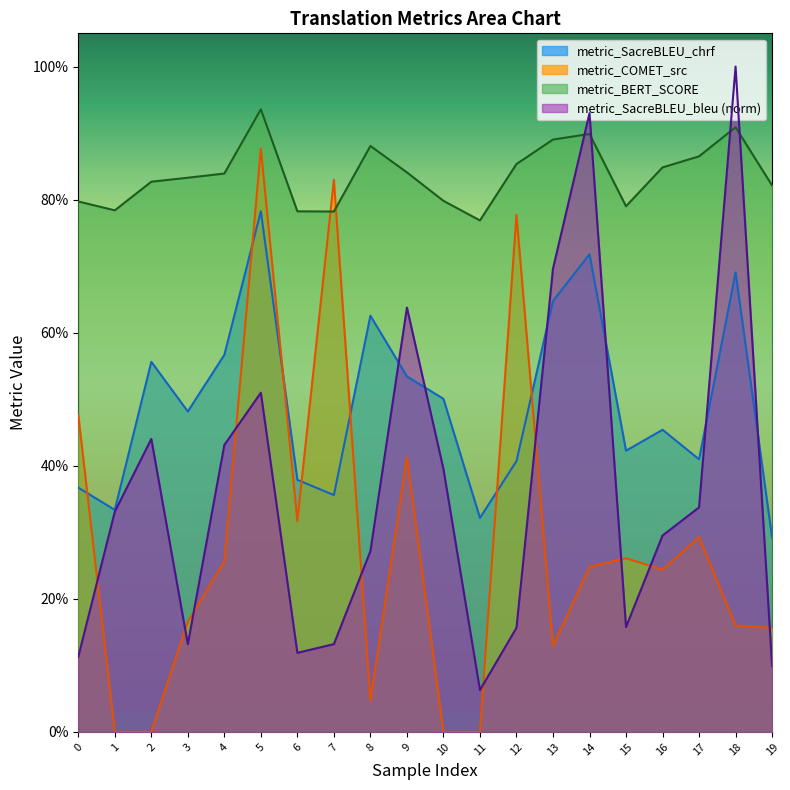

Which series ends up on top after the final intersection of metric_COMET_src and metric_BERT_SCORE?

metric_BERT_SCORE